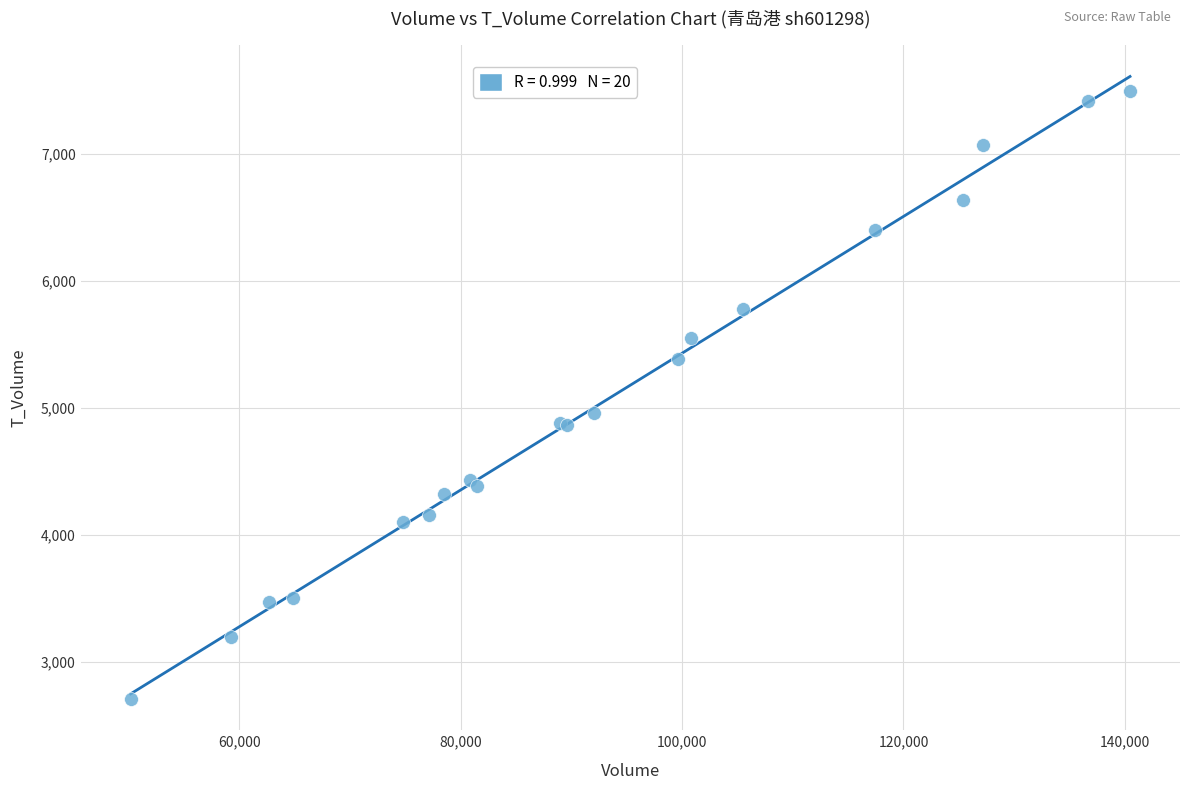

What Y value in the scatter plot is closest to 5103?

4960